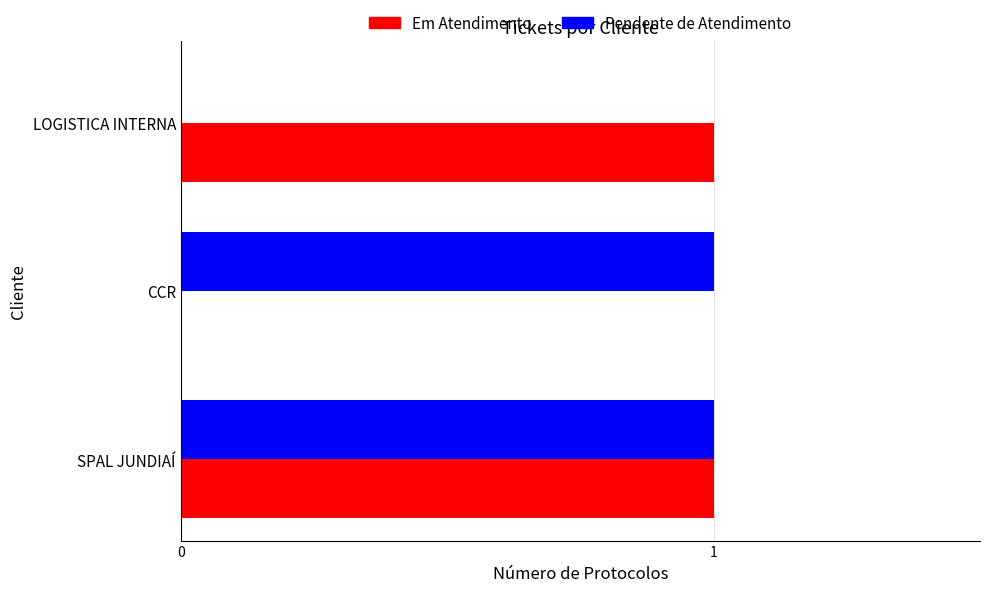

Is the value of Em Atendimento at SPAL JUNDIAÍ greater than the value of Pendente de Atendimento at LOGISTICA INTERNA?

Yes